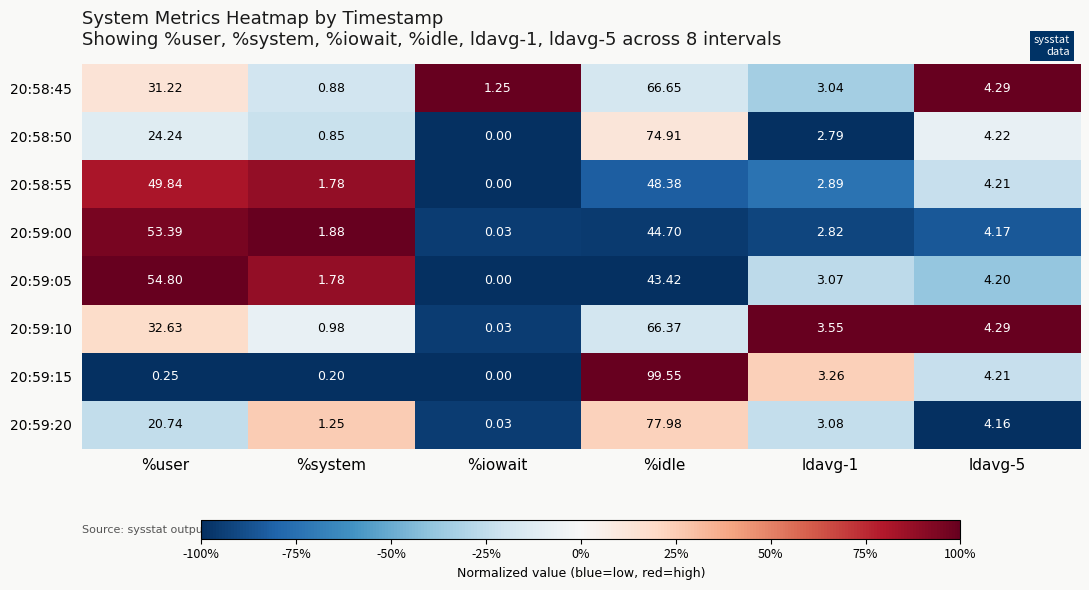

Between %user and ldavg-1, which series saw the biggest shift?

20:59:05